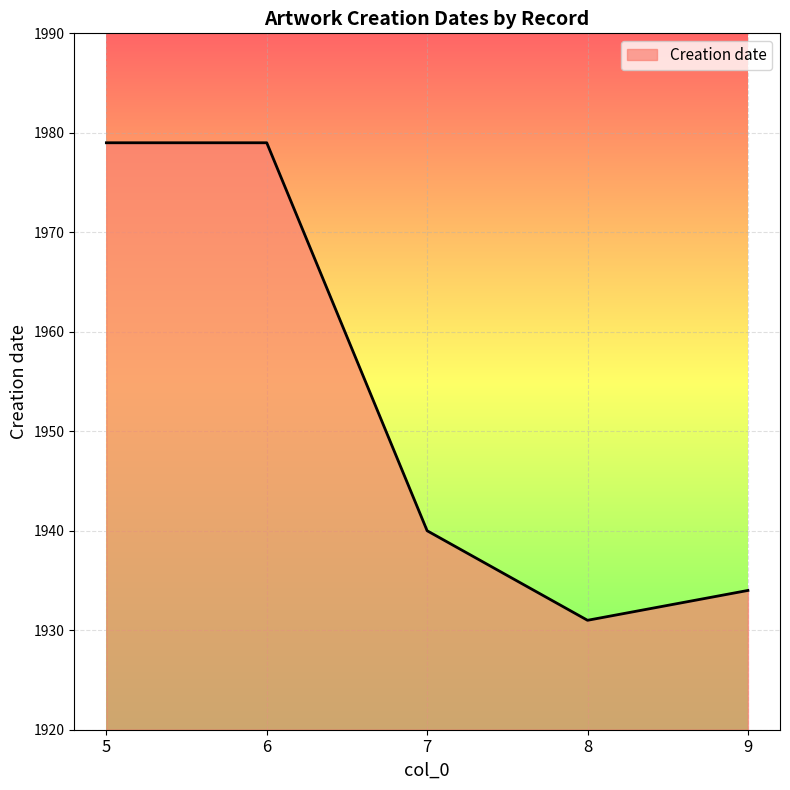

Is it true that the value at 7 is 1940?

True